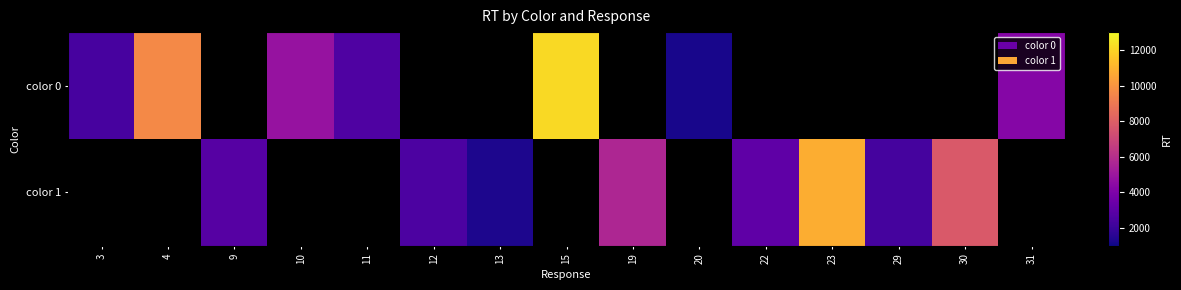

Between 29 and 30, which series saw the biggest shift?

color 1